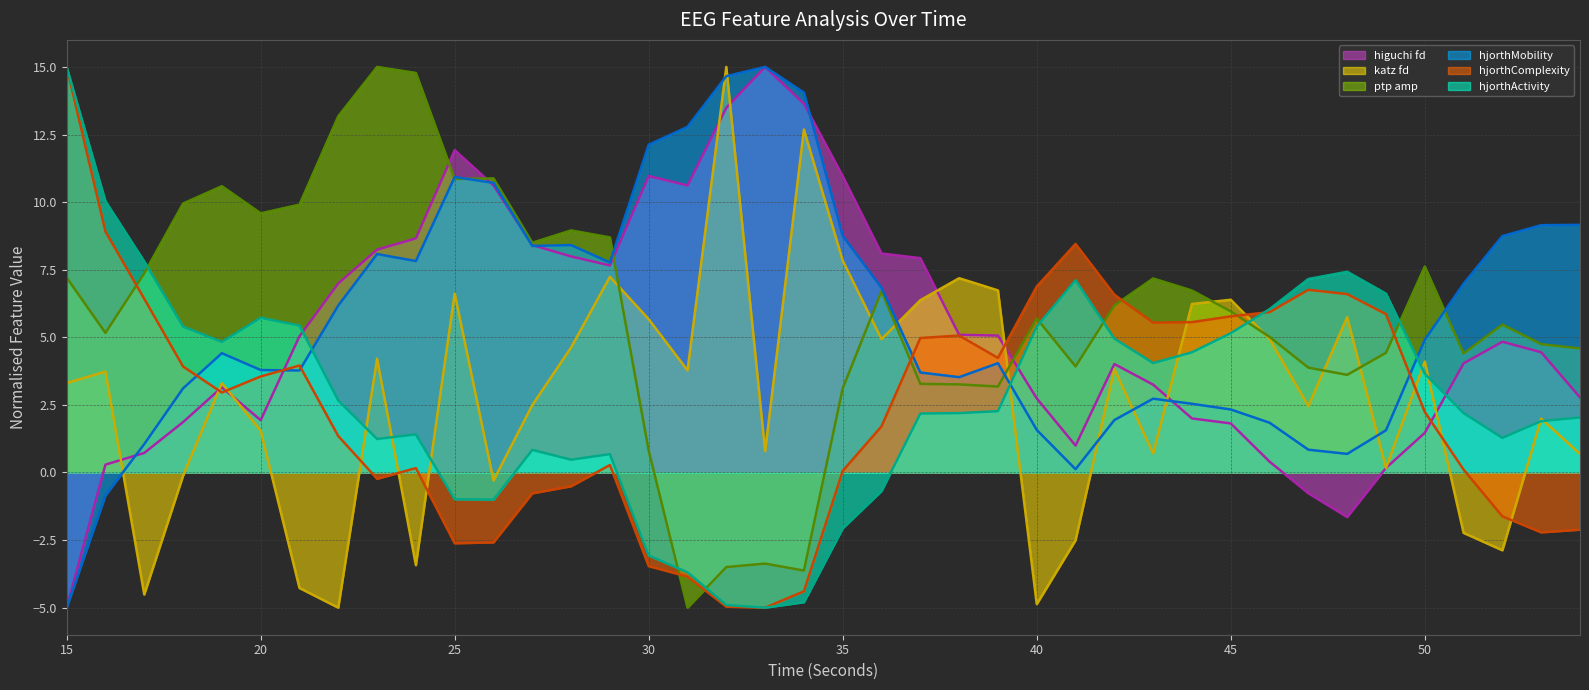

What is the greatest value displayed?

15.0